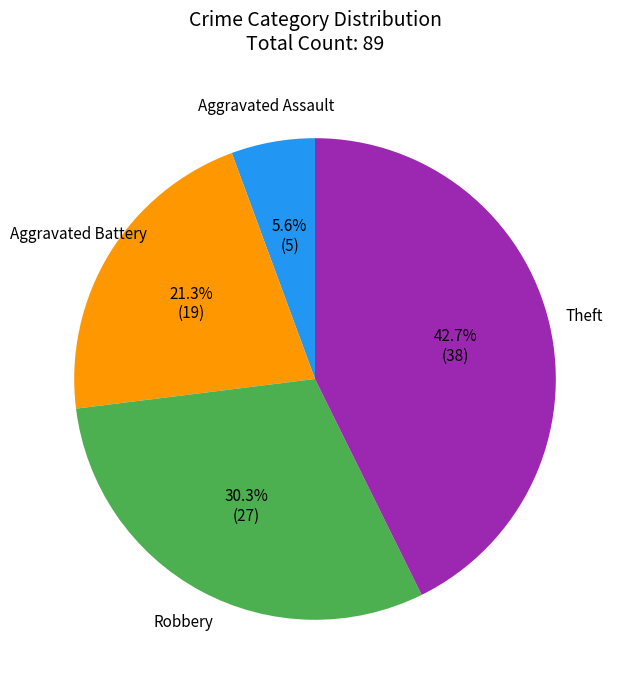

Do Robbery and Aggravated Assault together represent more than half of the pie?

No